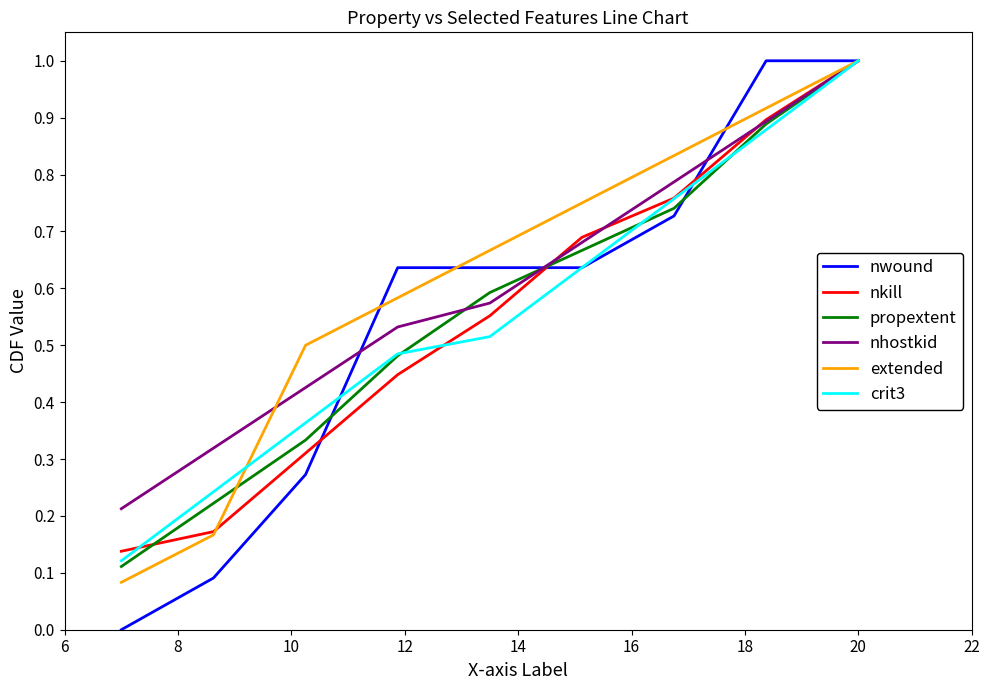

What is the maximum value for propextent?

1.0